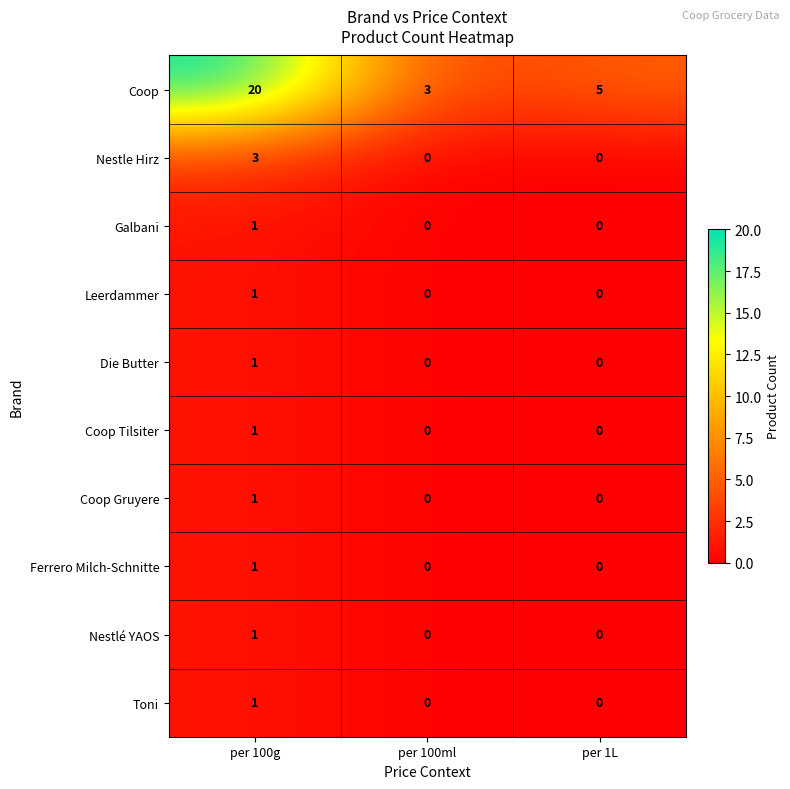

True or false: Coop has a value of 3 at per 100ml.

True